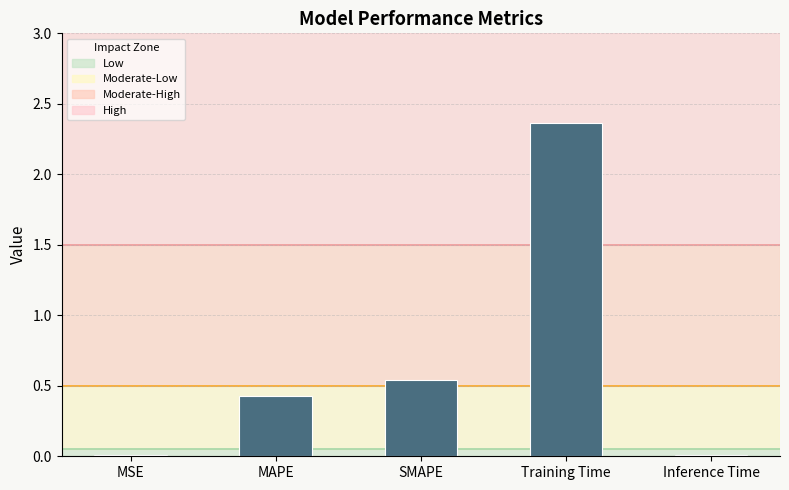

What is the sum of all values?

3.3